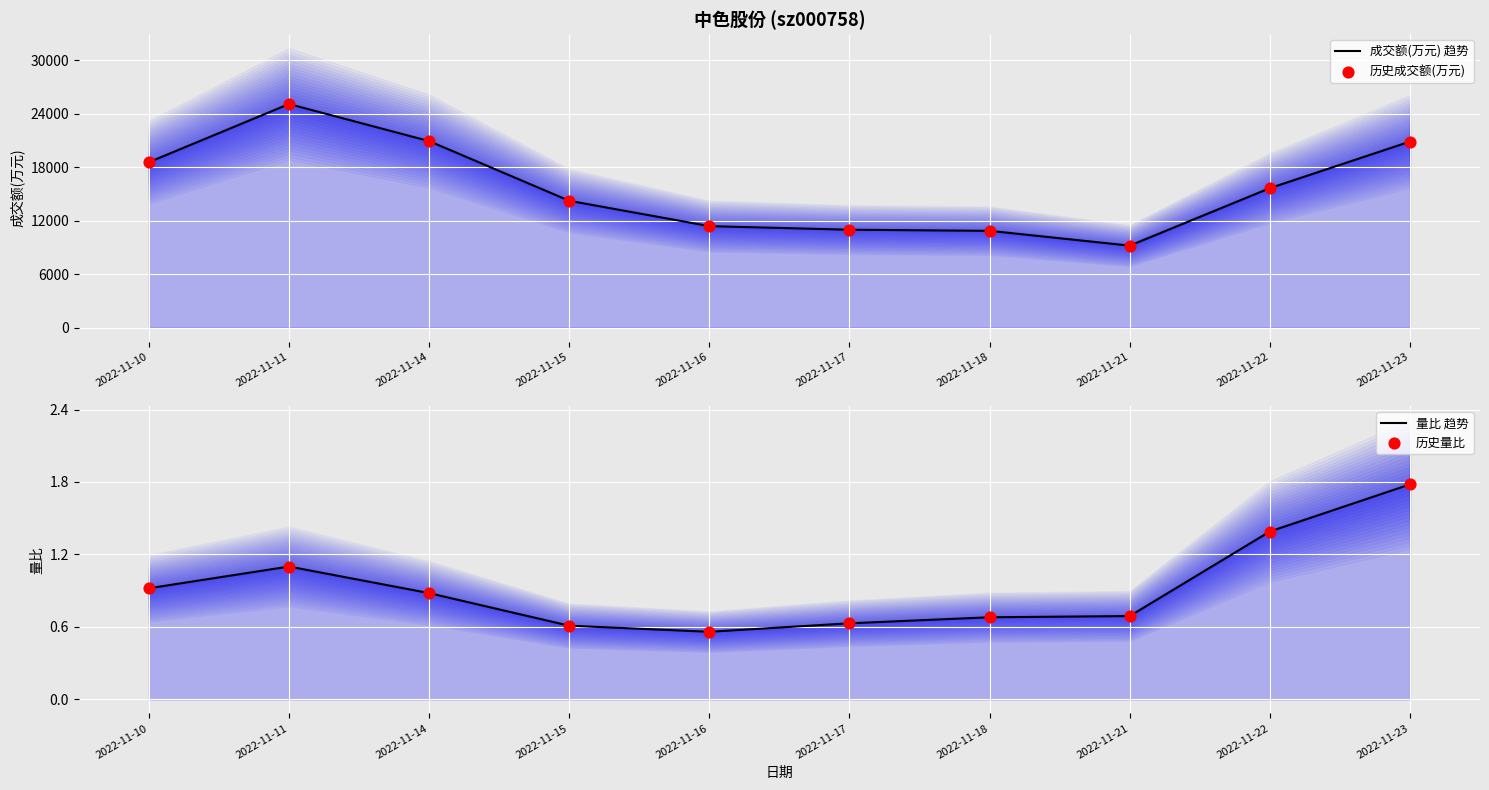

Which series reaches the maximum Y coordinate?

成交额(万元) 趋势